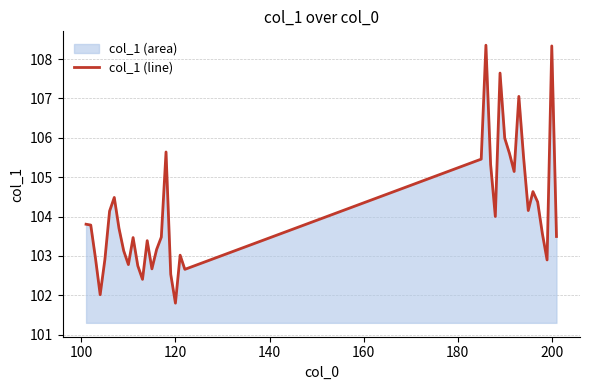

What is the difference between the maximum and minimum values?

6.5